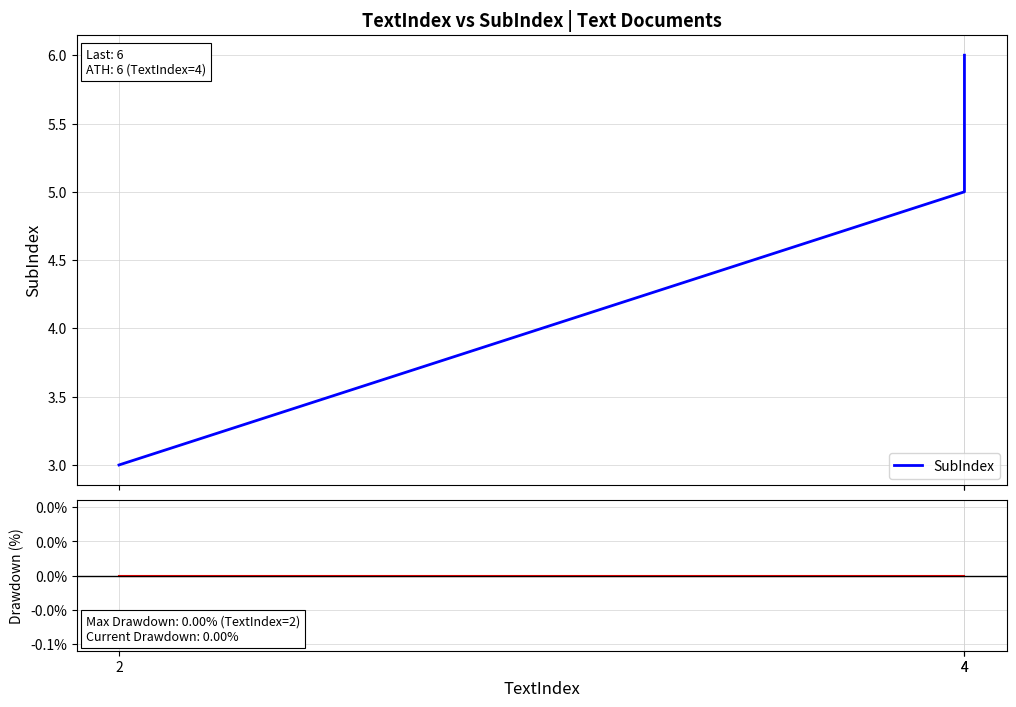

Reading left to right, extract all data points from this chart.

SubIndex: 3	5	6
Drawdown: 0	0	0